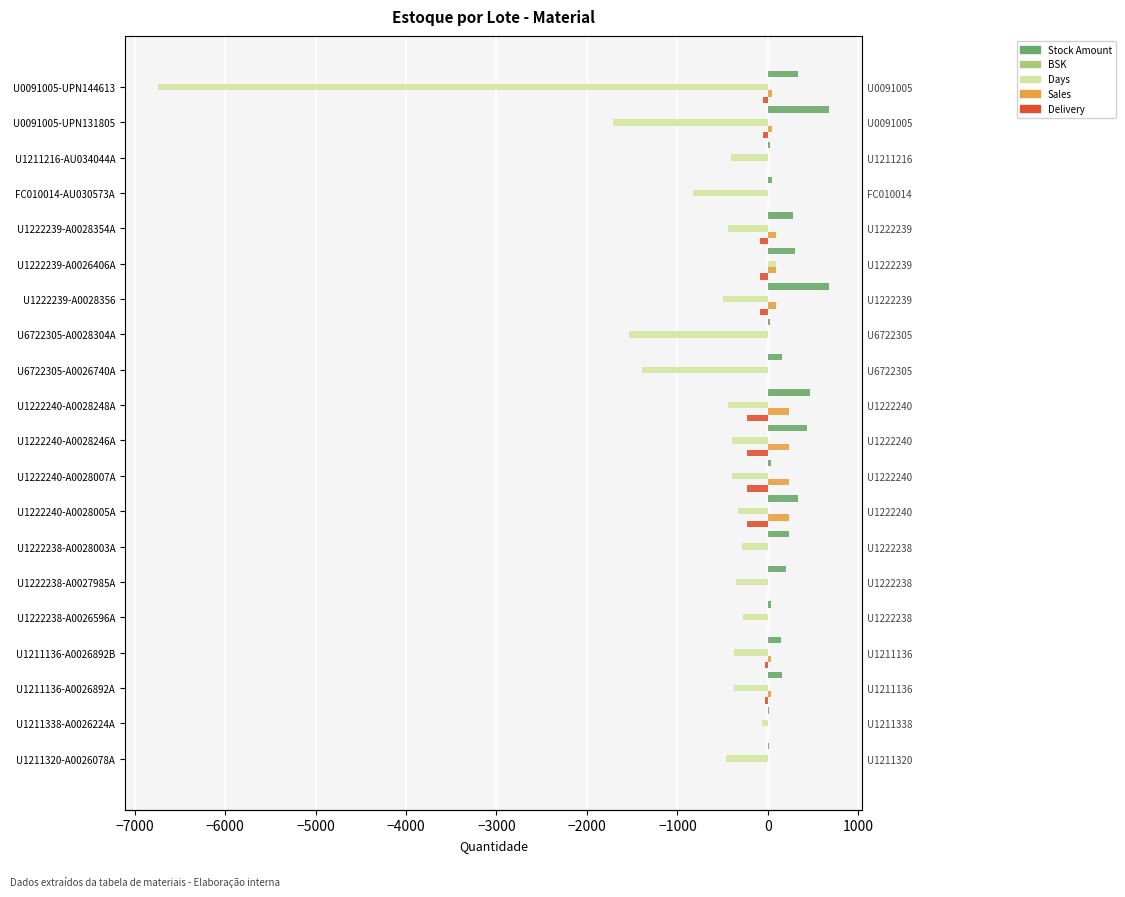

What is the average value of the Delivery series?

-69